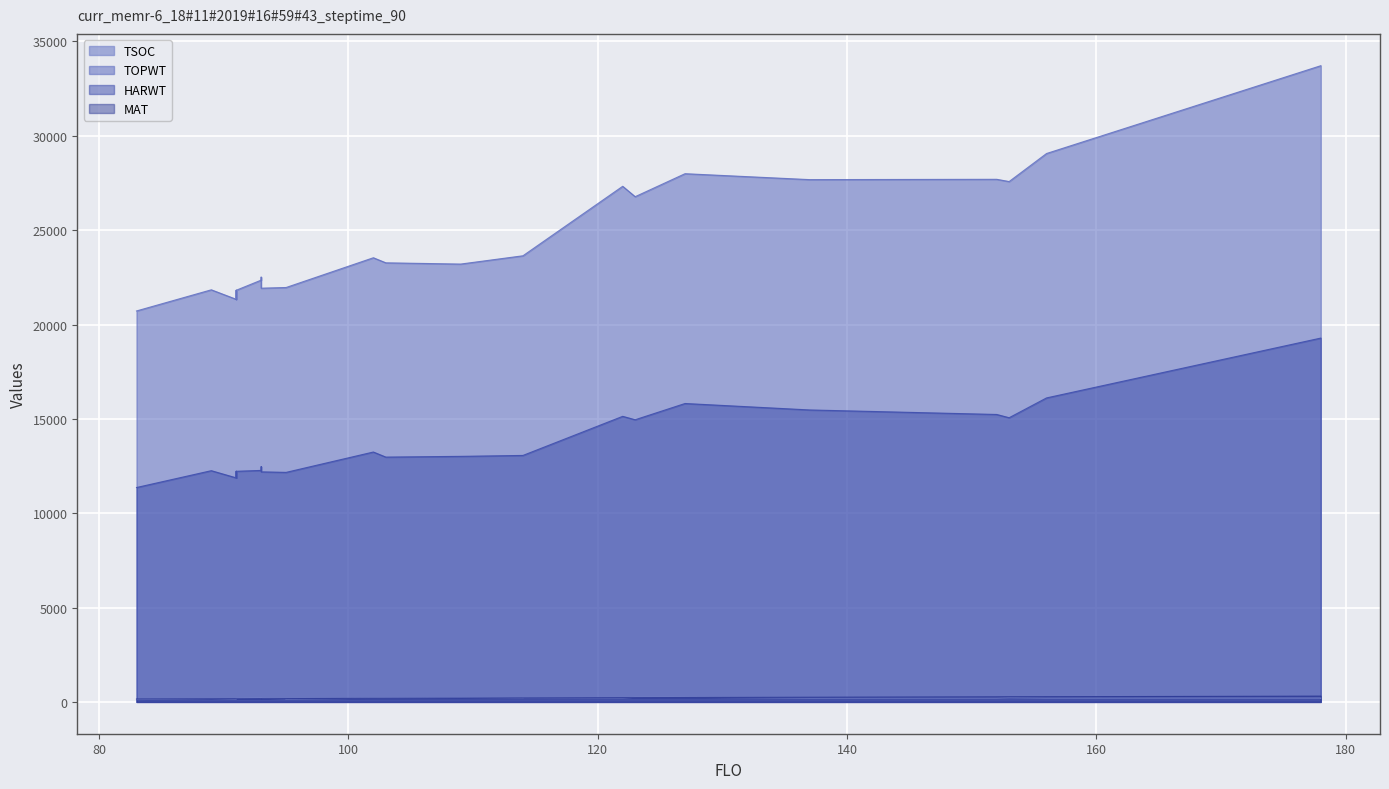

Which series has the largest total across all categories?

TOPWT